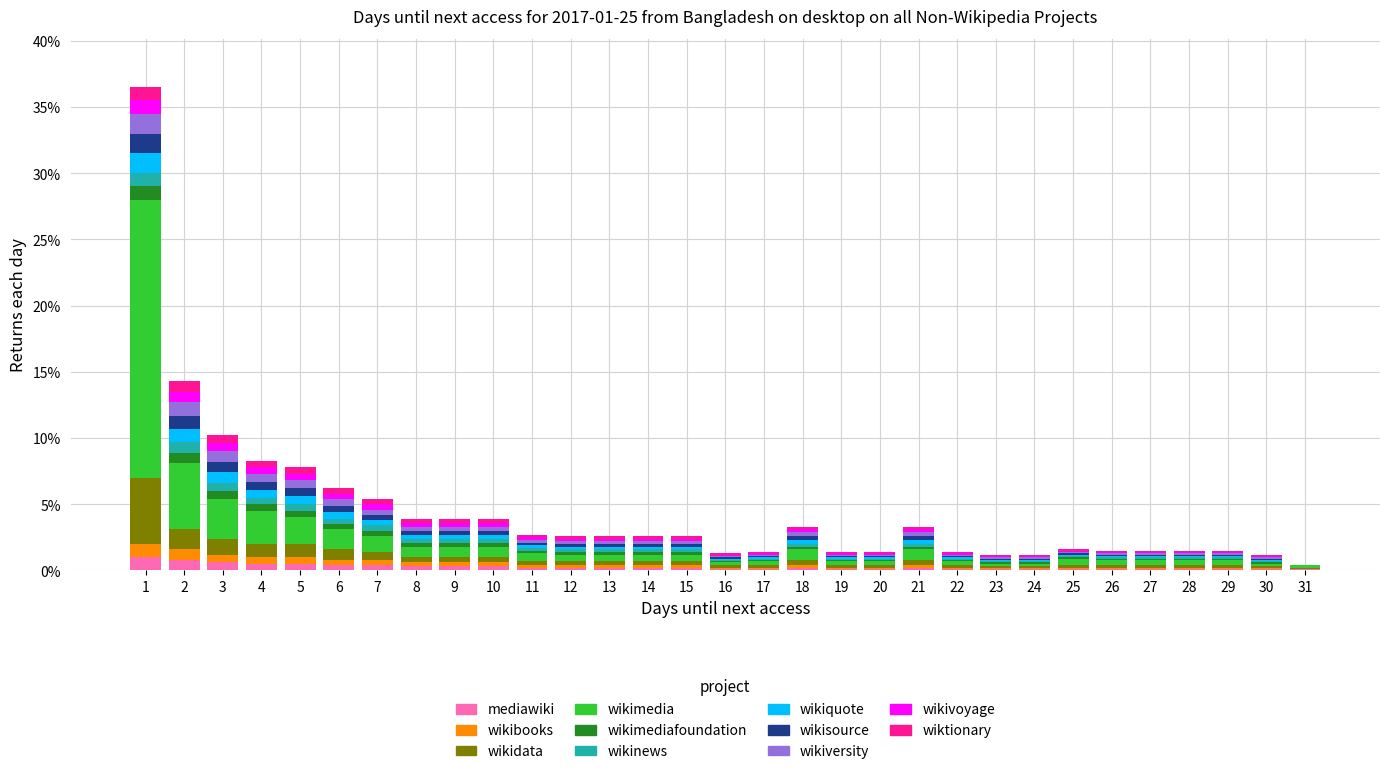

True or false: mediawiki has a value of 0.1 at 27.

True